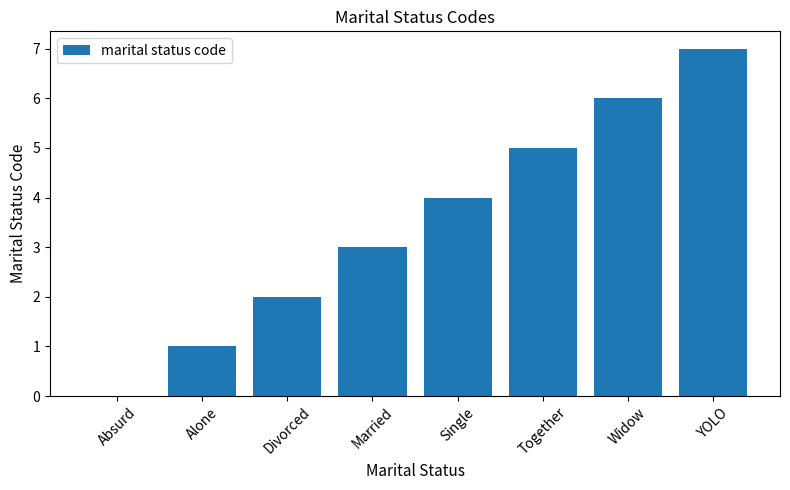

How many categories are shown in the chart?

8